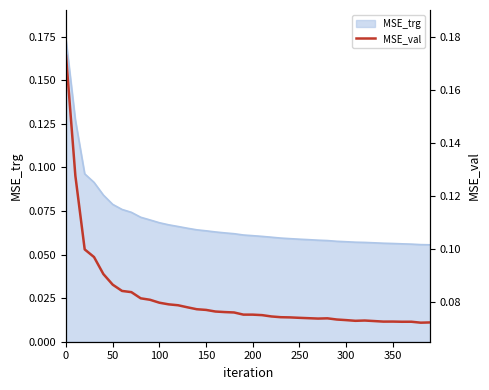

True or false: the data has more than 1 interior local peaks.

True